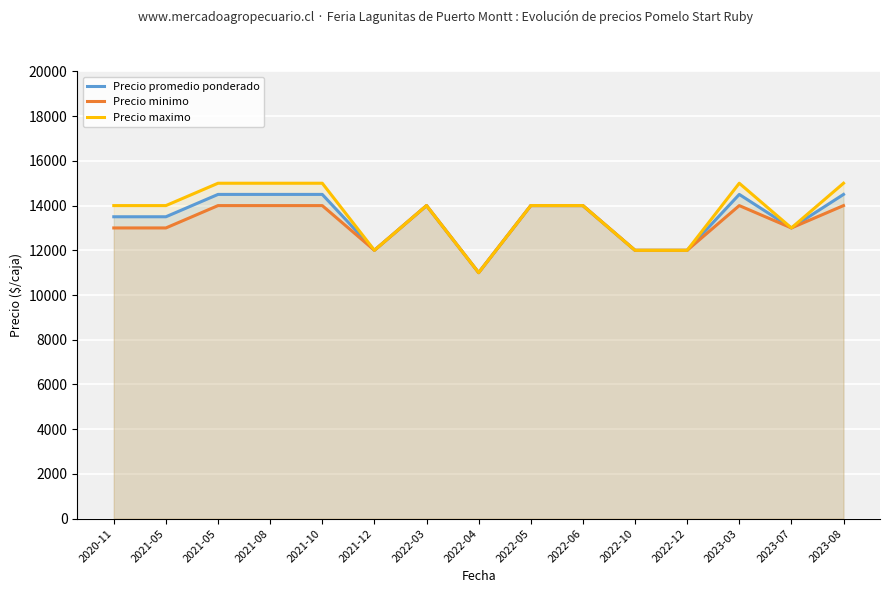

The value of Precio minimo at 2021-10 is 8202. True or false?

False